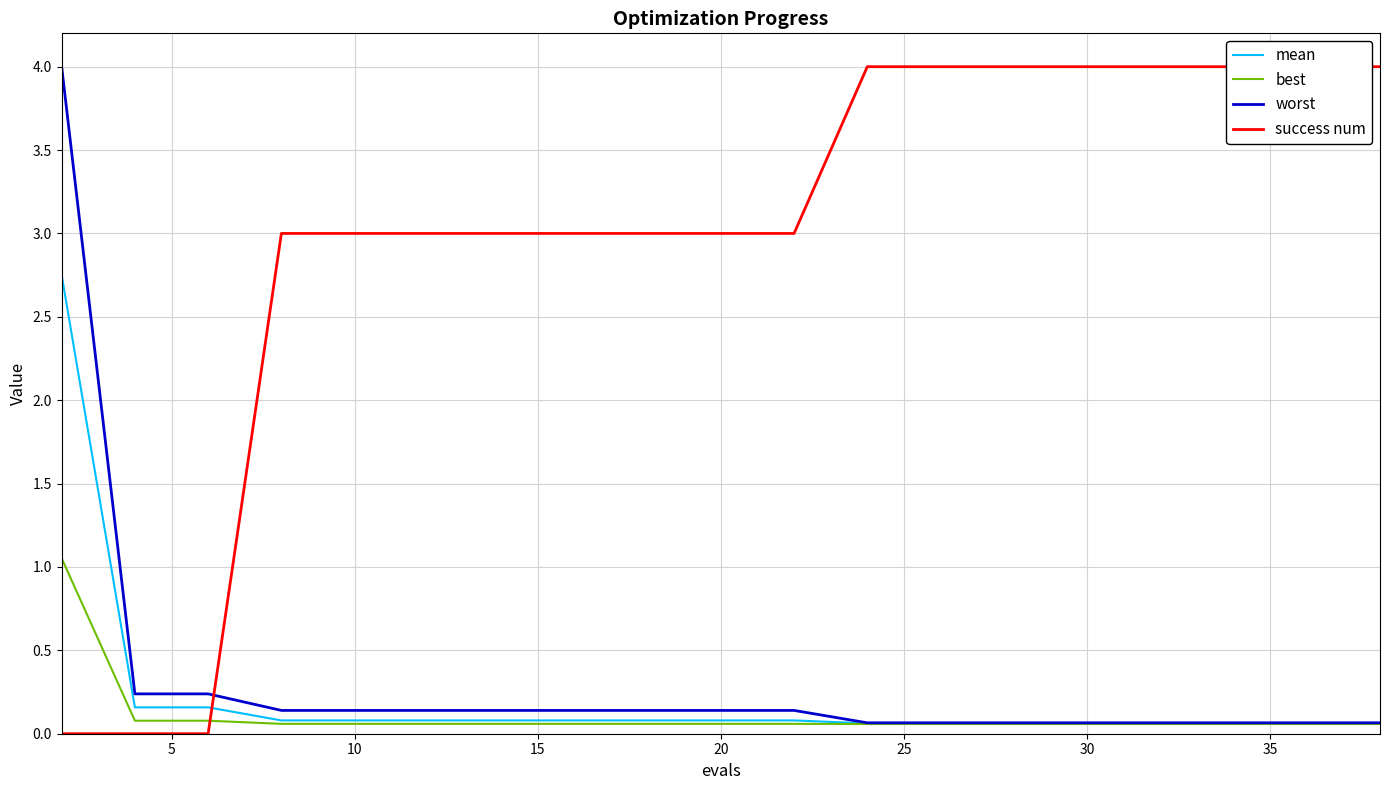

Does the chart display data point markers on the line(s)?

No